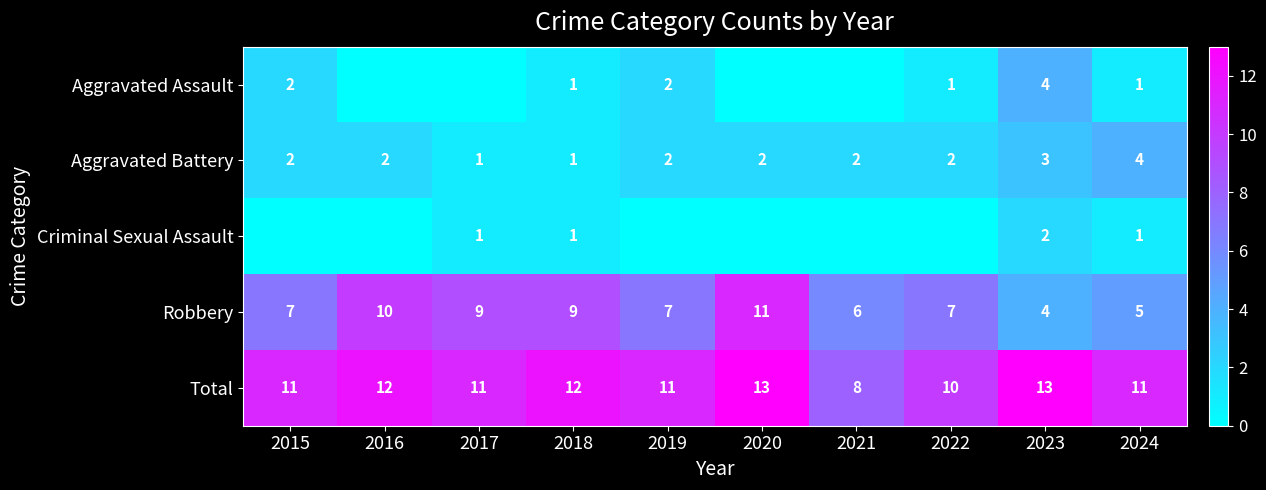

Between 2015 and 2016, which series saw the biggest shift?

Robbery